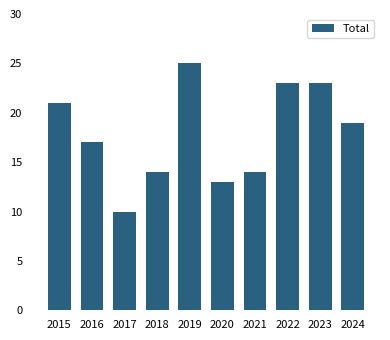

What is the value of the 6th bar from the left?

13